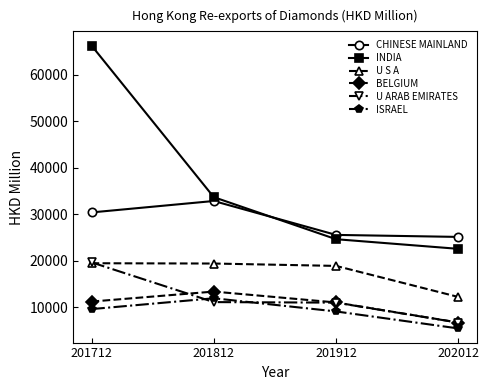

What is the difference between the U S A values at 201912 and 201712?

573.9